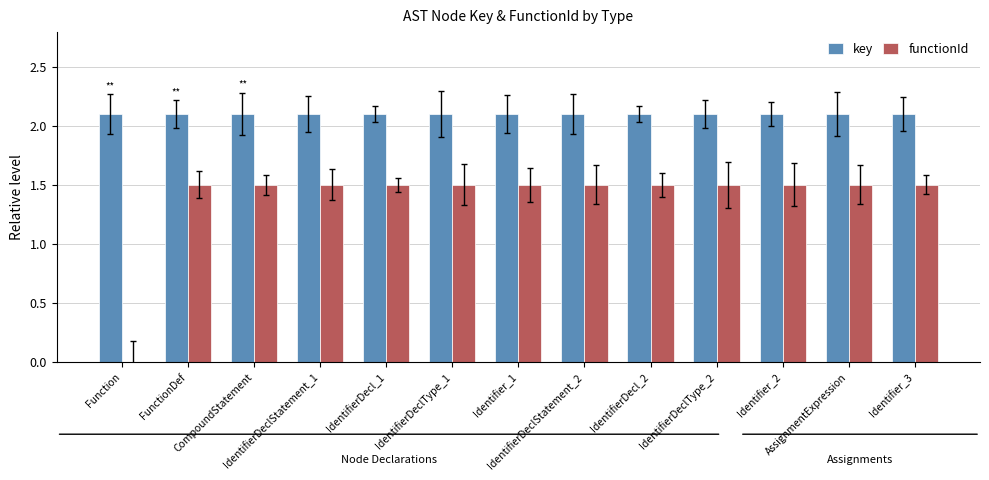

Reading right to left, transcribe all the data shown in this chart.

key: 2.1	2.1	2.1	2.1	2.1	2.1	2.1	2.1	2.1	2.1	2.1	2.1	2.1
functionId: 1.5	1.5	1.5	1.5	1.5	1.5	1.5	1.5	1.5	1.5	1.5	1.5	0.0